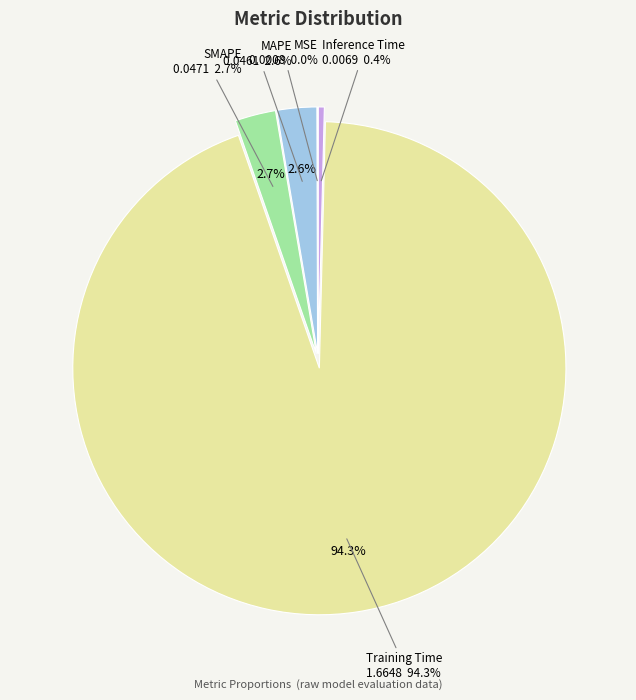

Count the number of slices in the pie.

5